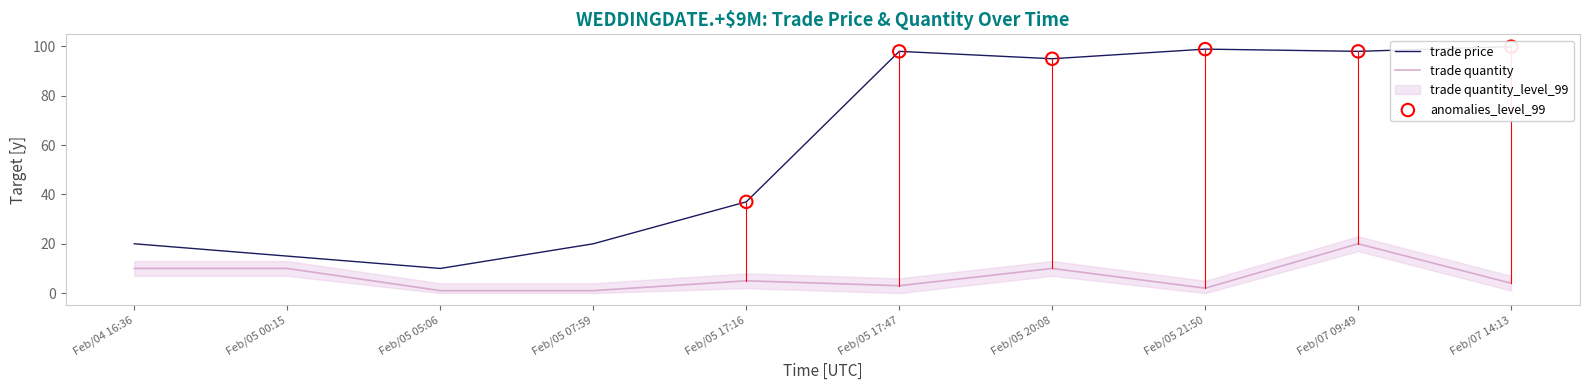

What are all the series names shown in the legend?

trade price, trade quantity